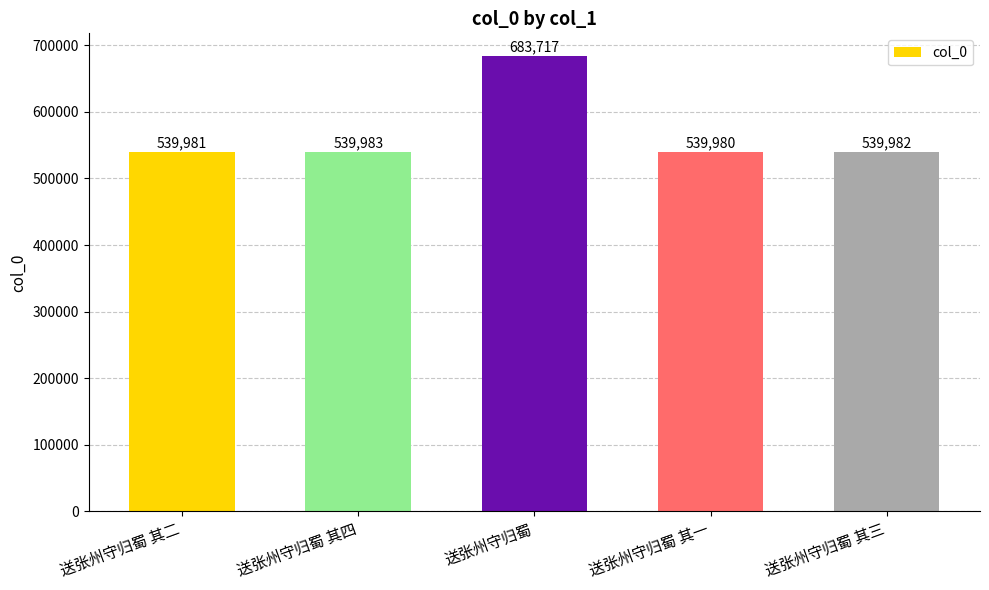

Rank the categories by value from lowest to highest.

送张州守归蜀 其一, 送张州守归蜀 其二, 送张州守归蜀 其三, 送张州守归蜀 其四, 送张州守归蜀